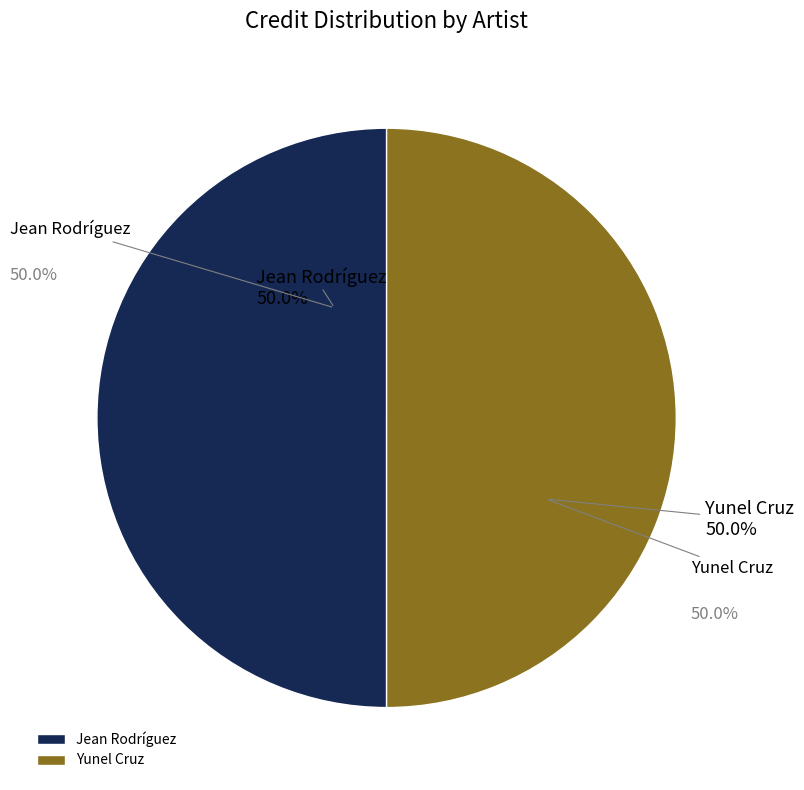

What percentage do Jean Rodríguez and Yunel Cruz together represent?

100.0%